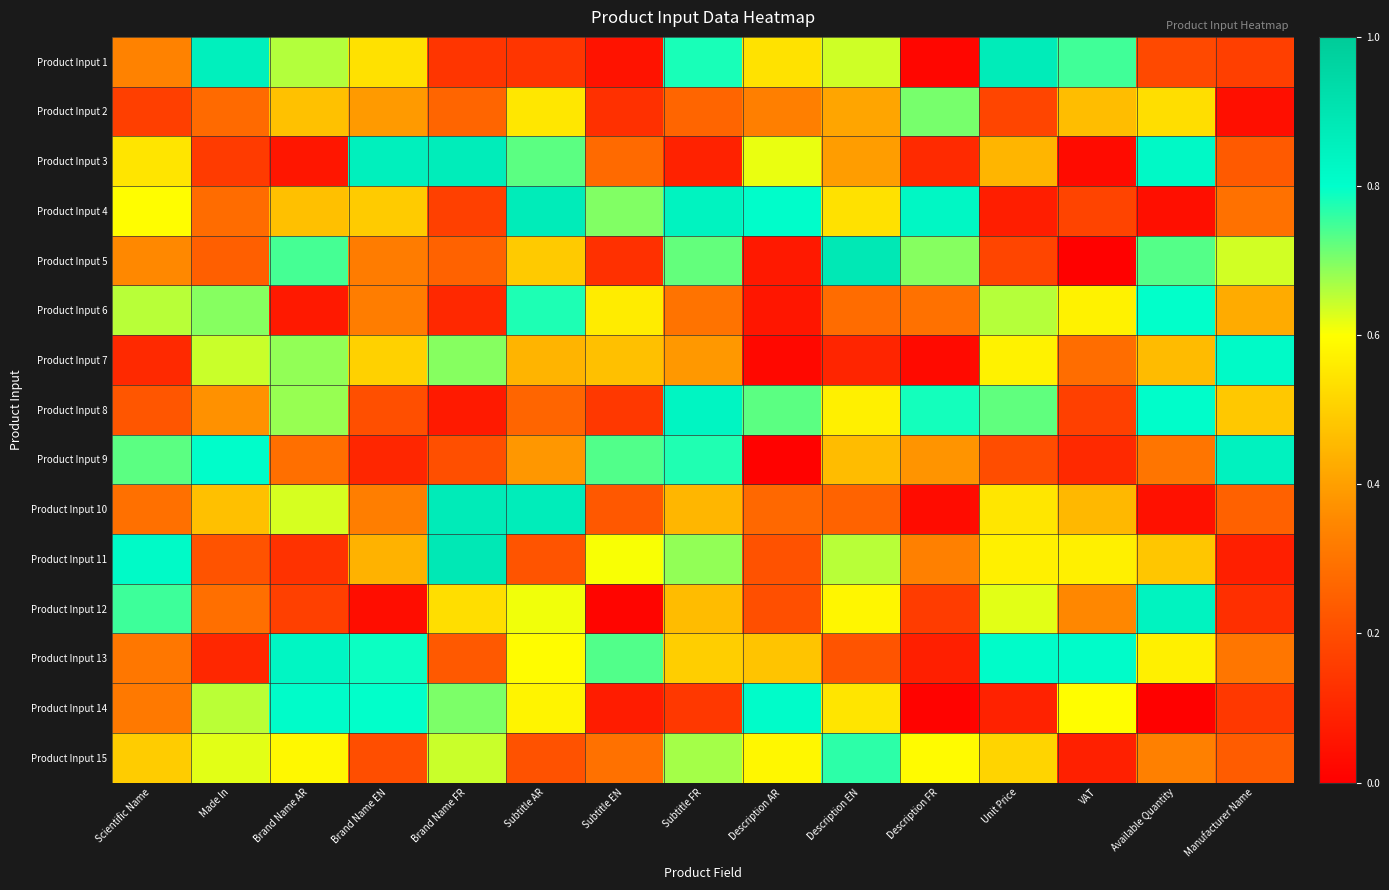

At Description EN, list the series in order from largest to smallest.

Product Input 5, Product Input 15, Product Input 11, Product Input 1, Product Input 12, Product Input 8, Product Input 14, Product Input 4, Product Input 9, Product Input 2, Product Input 3, Product Input 6, Product Input 10, Product Input 13, Product Input 7